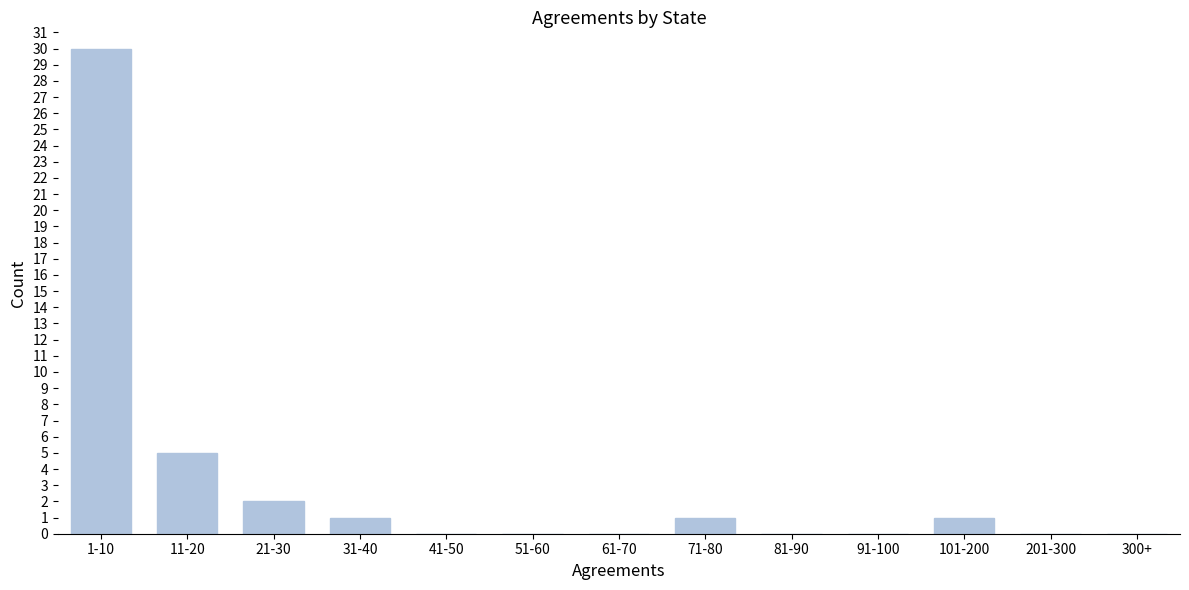

Reading left to right, list all the values displayed in this chart.

1-10=30	11-20=5	21-30=2	31-40=1	41-50=0	51-60=0	61-70=0	71-80=1	81-90=0	91-100=0	101-200=1	201-300=0	300+=0